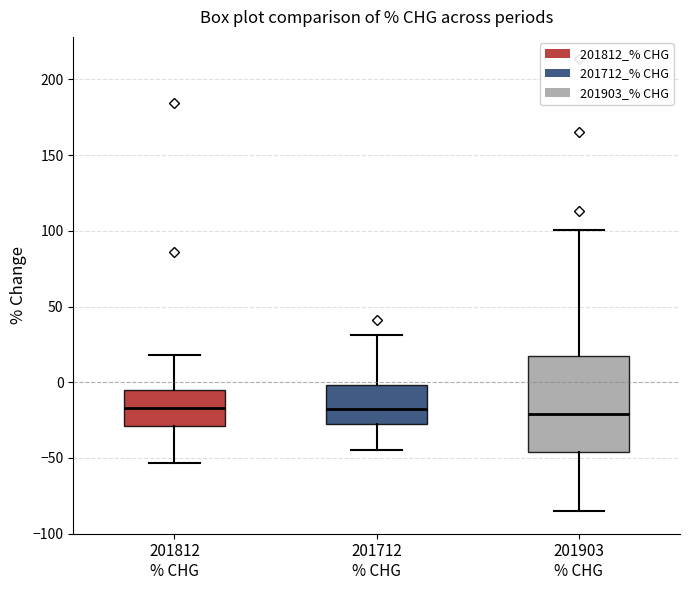

Comparing the boxes themselves (not the whiskers), which one is the tallest?

201903 % CHG